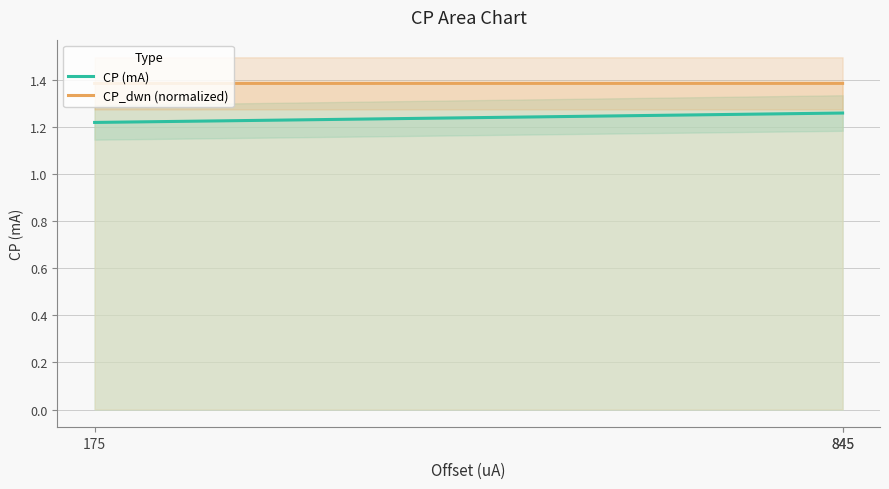

List the series in order of their peak value, lowest first.

CP (mA), CP_dwn (normalized)